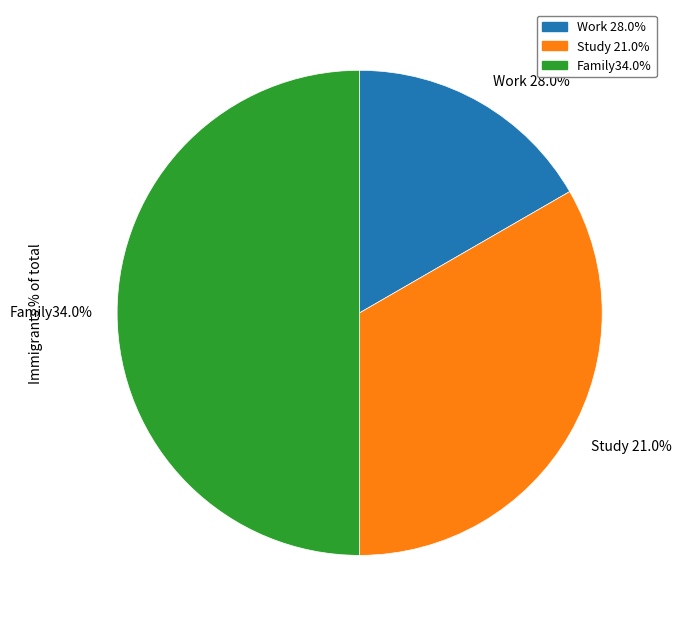

Which slice is the largest?

3